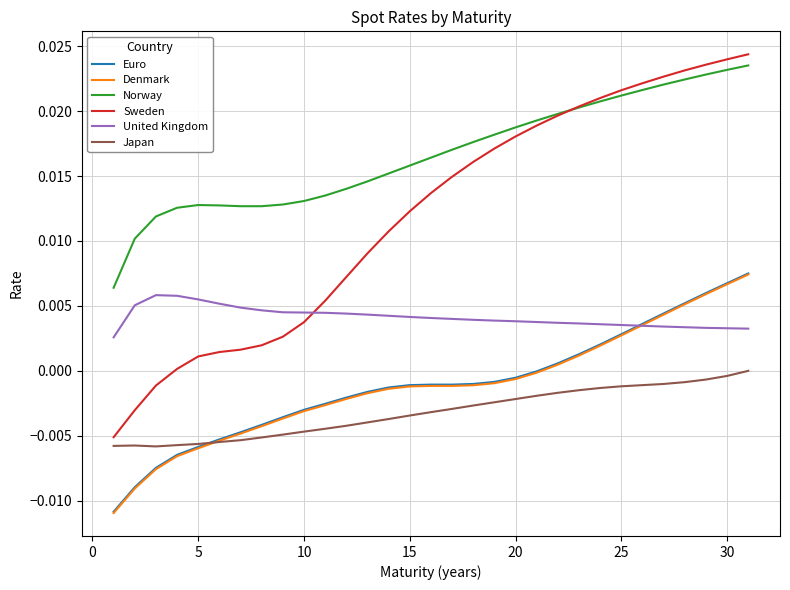

Which series has the largest range (max minus min)?

Sweden